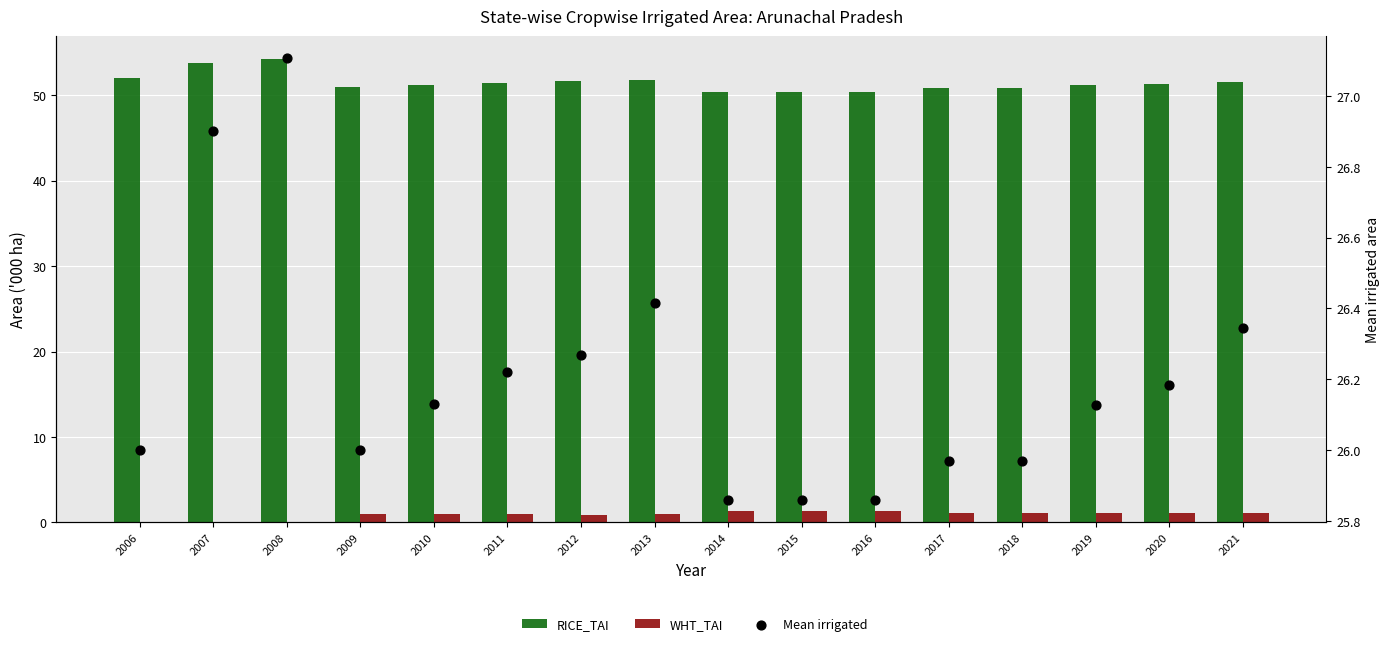

Which series reaches the minimum Y coordinate?

WHT_TAI